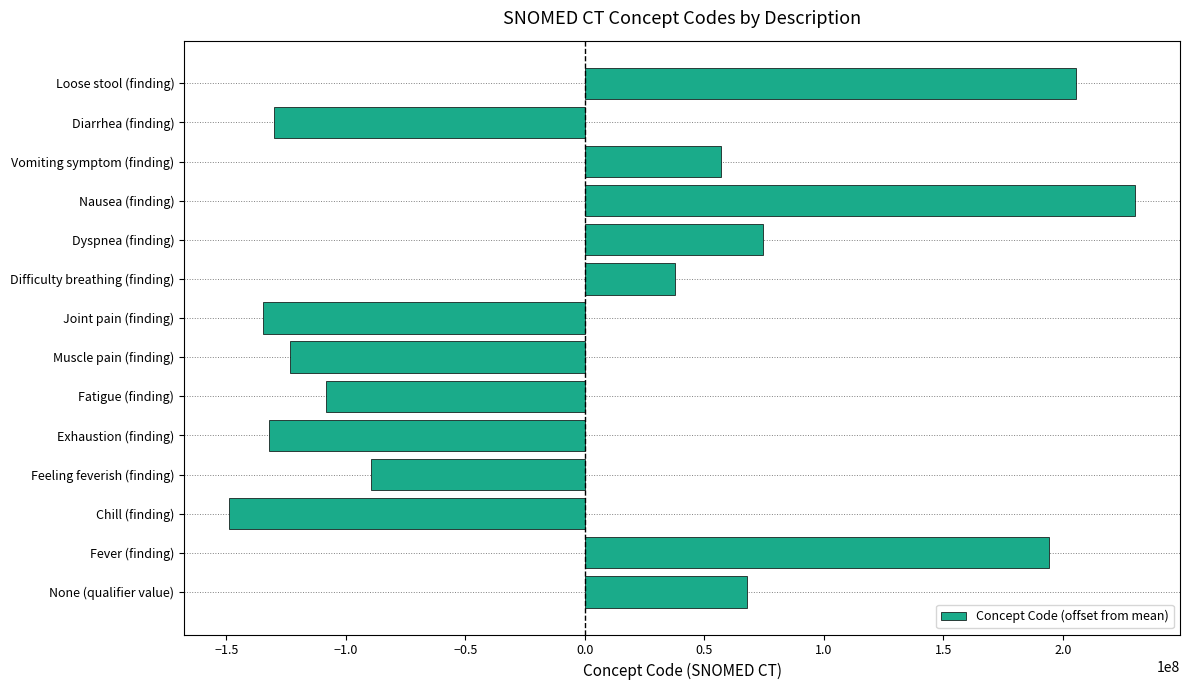

Which label corresponds to the largest value in the chart?

Nausea (finding)